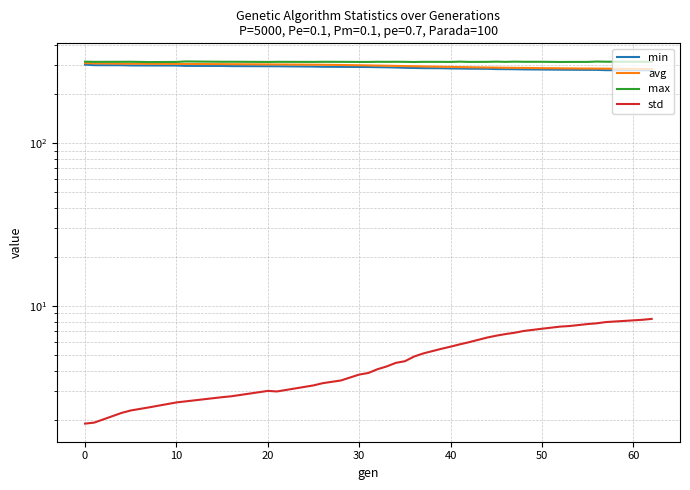

How many data points does each series have?

39